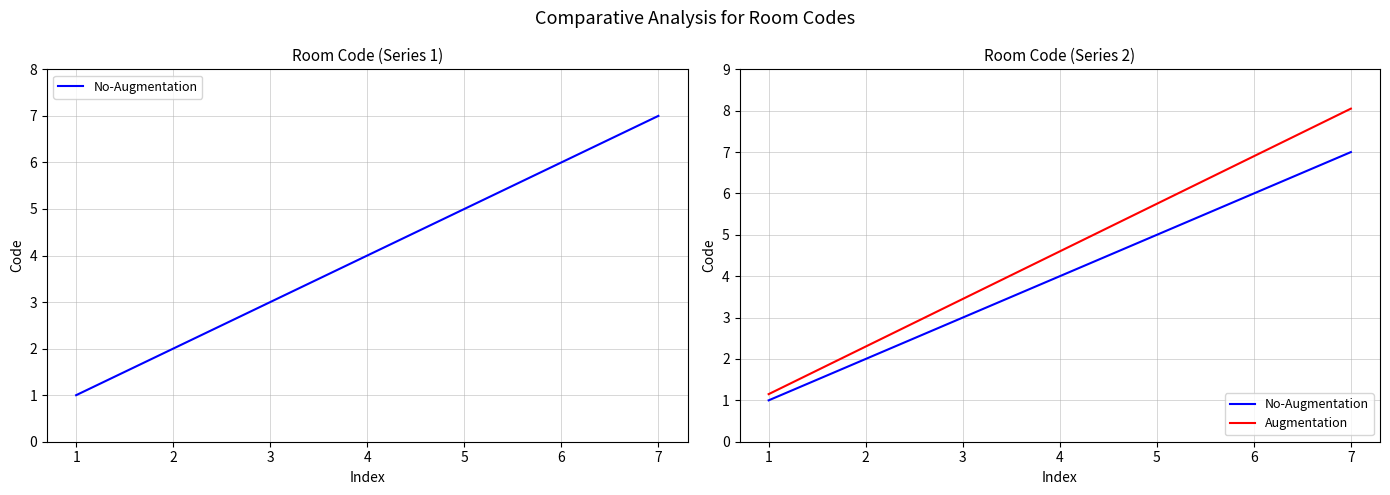

What is the value of the Augmentation point at the 5th from the left?

5.8